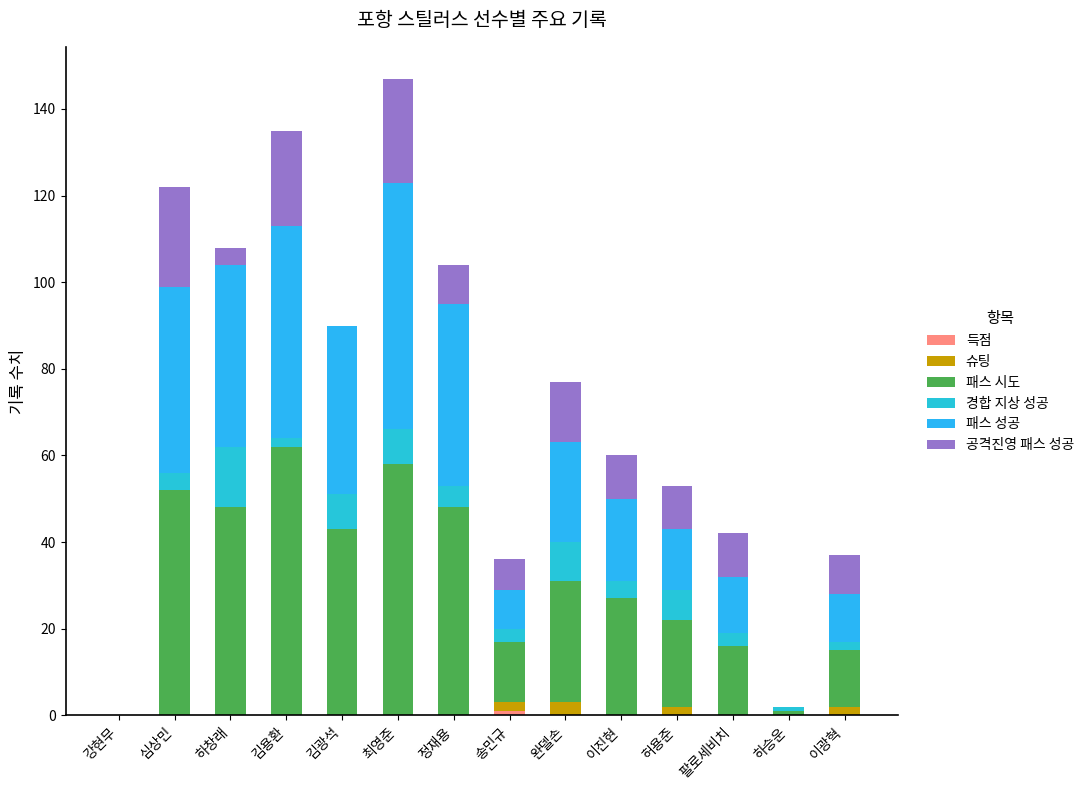

Are the bars horizontal?

No